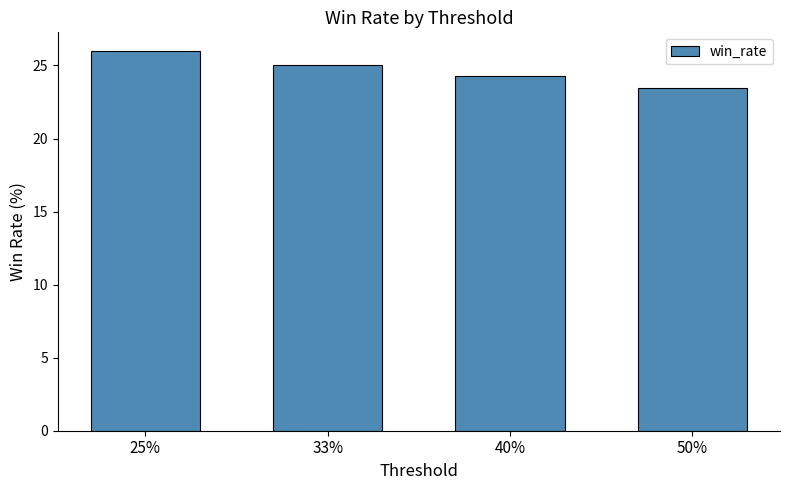

Is it true that the value at 40% is 24.2?

True